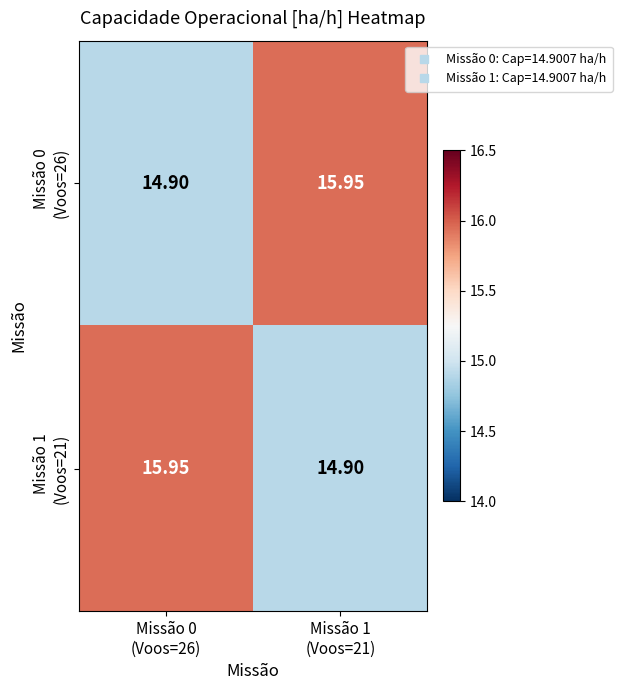

What is the smallest value displayed?

14.9